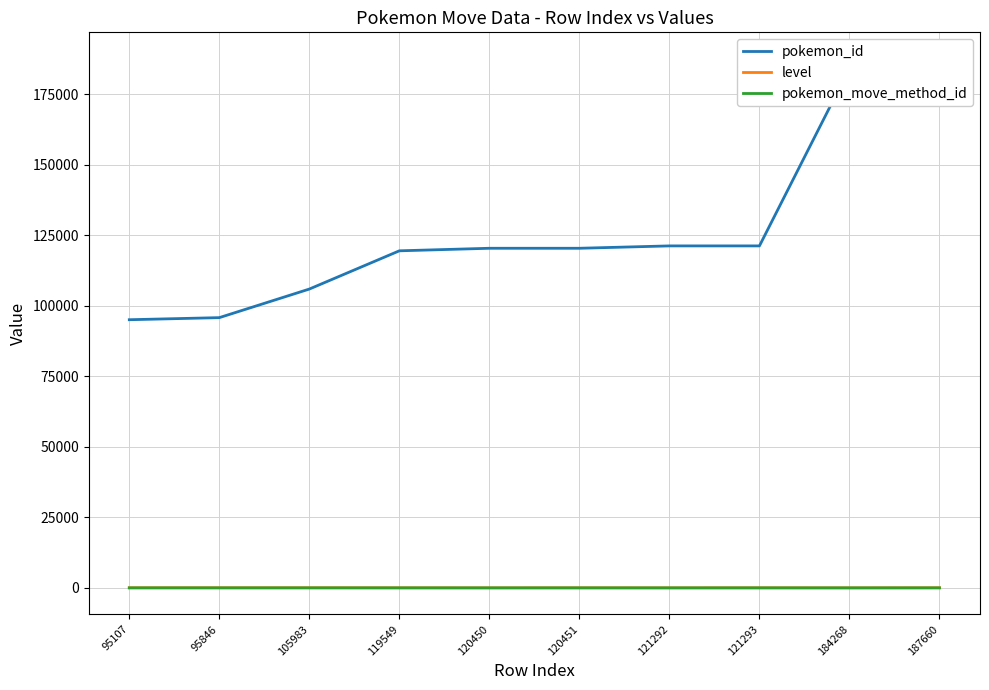

Reading left to right, what are all the values shown in this chart?

pokemon_id: 95107	95846	105983	119549	120450	120451	121292	121293	184268	187660
level: 29	29	35	15	1	15	1	15	0	29
pokemon_move_method_id: 1	1	1	1	1	1	1	1	2	1